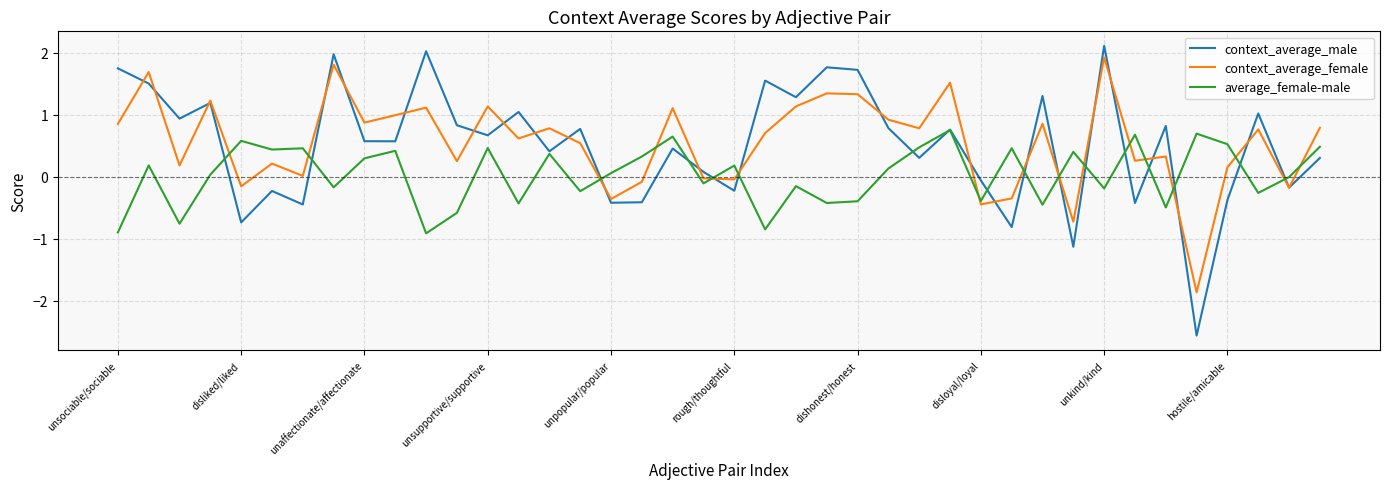

What are all the series names shown in the legend?

context_average_male, context_average_female, average_female-male